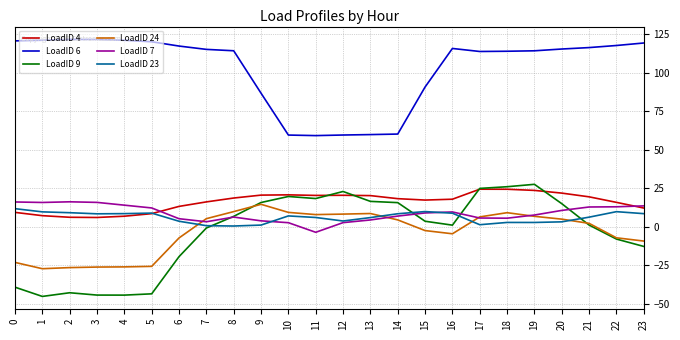

Is it true that LoadID 7 equals 12.2 at 5?

True